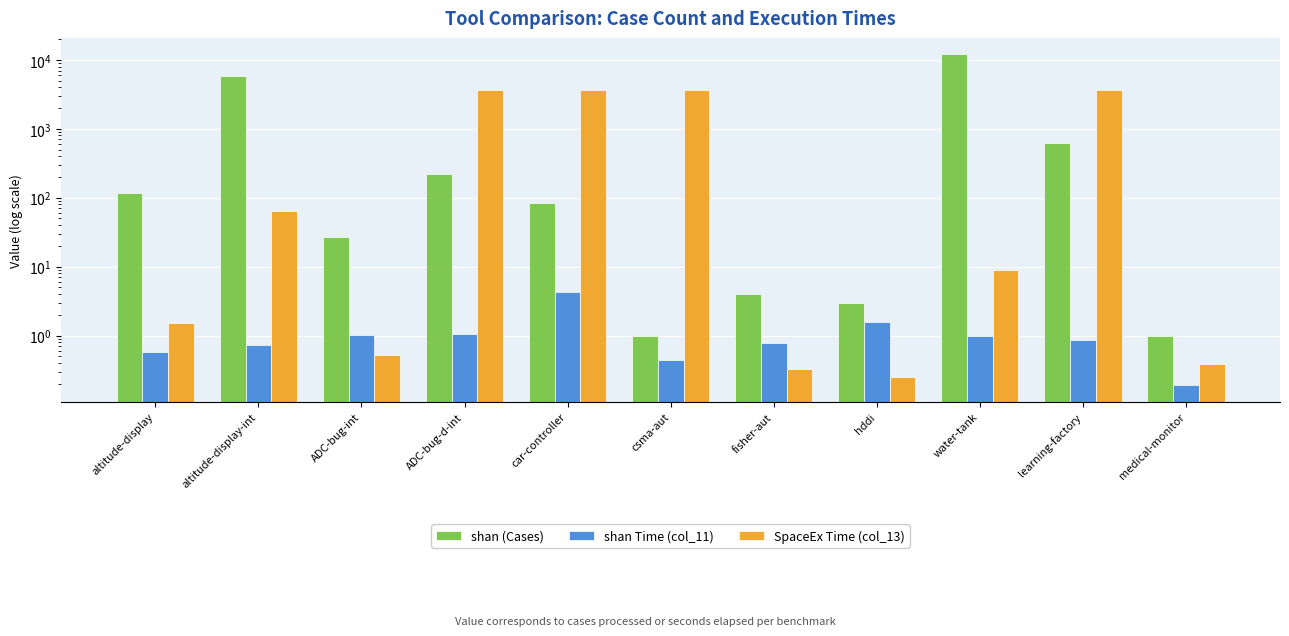

Are the bars grouped side by side (vs. stacked)?

Yes